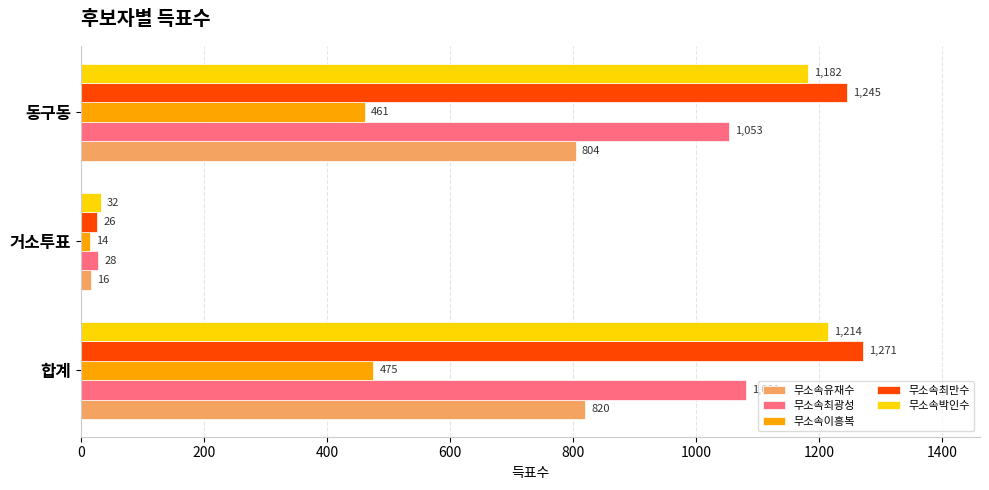

How many data points in 무소속유재수 are less than 804?

1